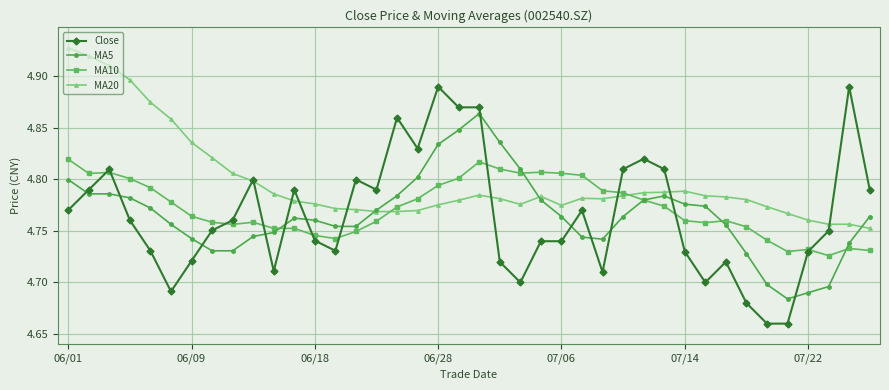

Which series has the largest total across all categories?

MA20